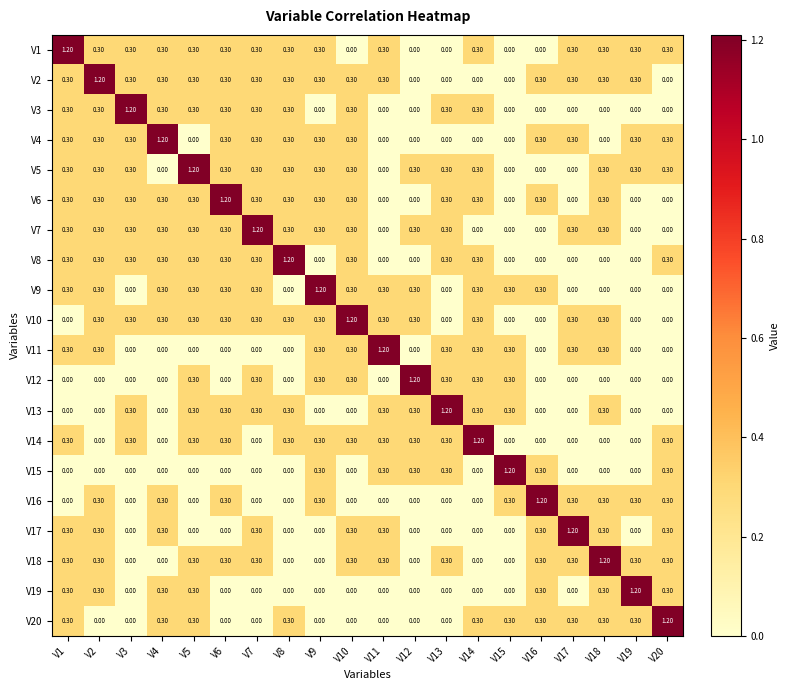

What is the sum of all V7 values?

5.1